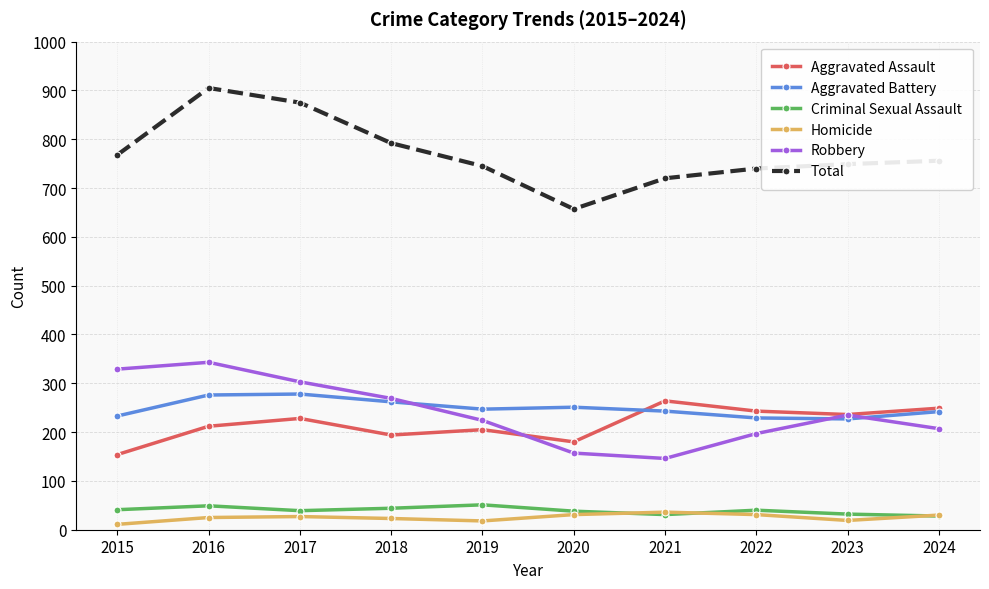

Where is the first local maximum for Total?

2016